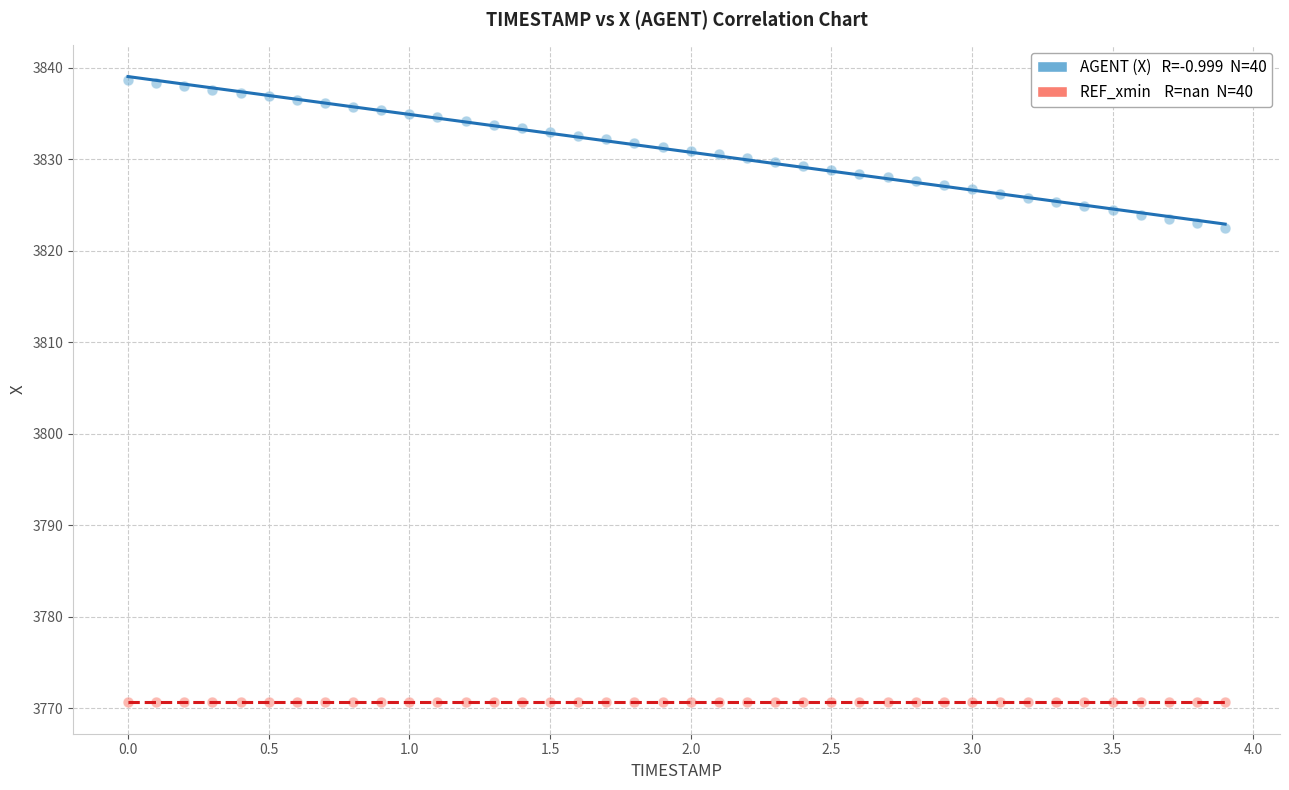

Count the number of points in this scatter plot.

80